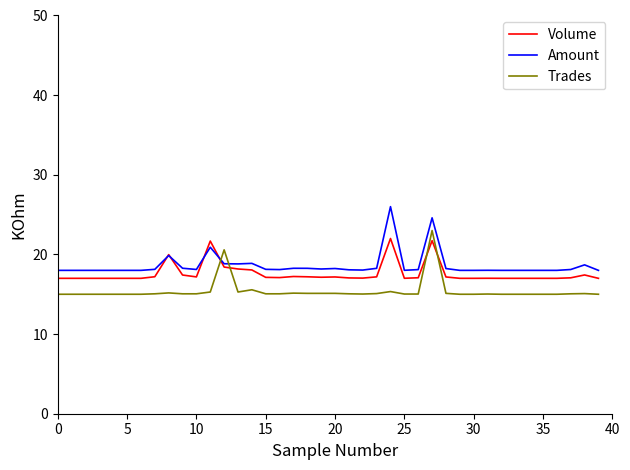

What is the difference between the maximum and minimum values in the Volume series?

5.0